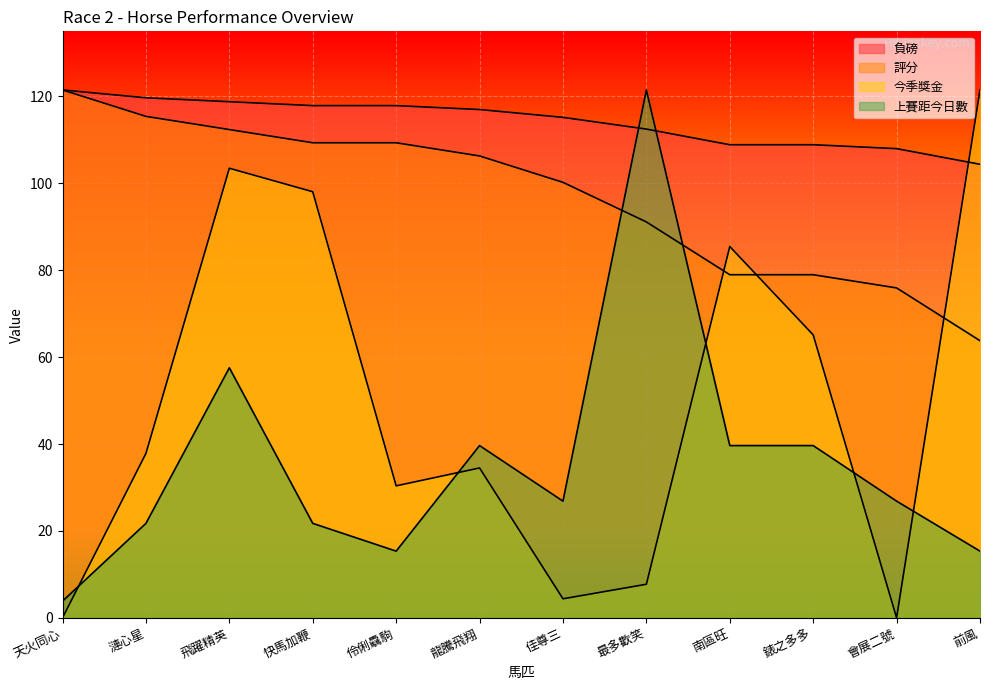

Rank the categories by 今季獎金 value from highest to lowest.

前風, 飛躍精英, 快馬加鞭, 南區旺, 錶之多多, 漣心星, 龍騰飛翔, 伶俐驫駒, 最多歡笑, 佳尊三, 天火同心, 會展二號